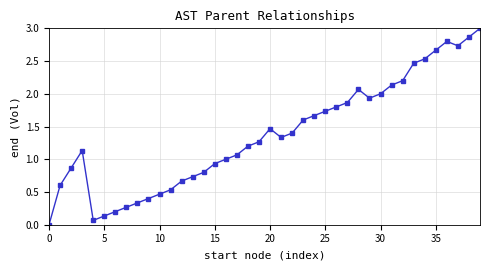

What is the difference between the second highest and second lowest values?

2.8